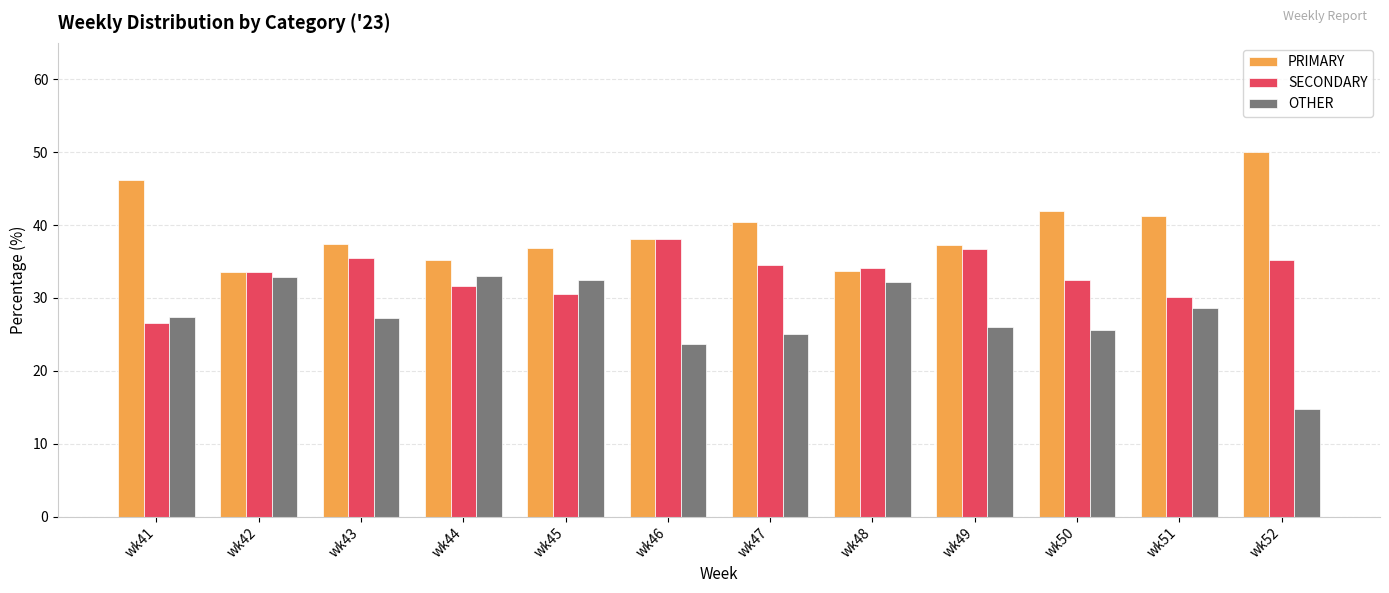

How many values in the PRIMARY series exceed 38?

6